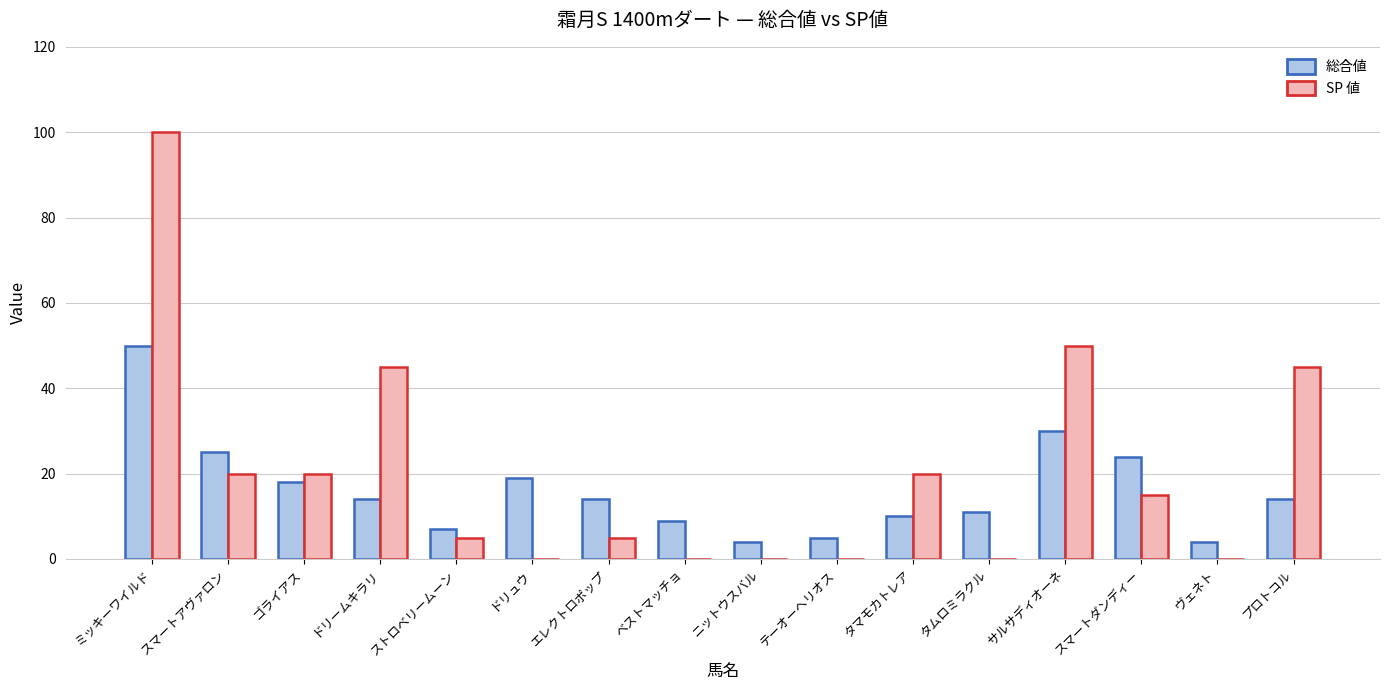

At which category is the sum across all series the highest?

ミッキーワイルド